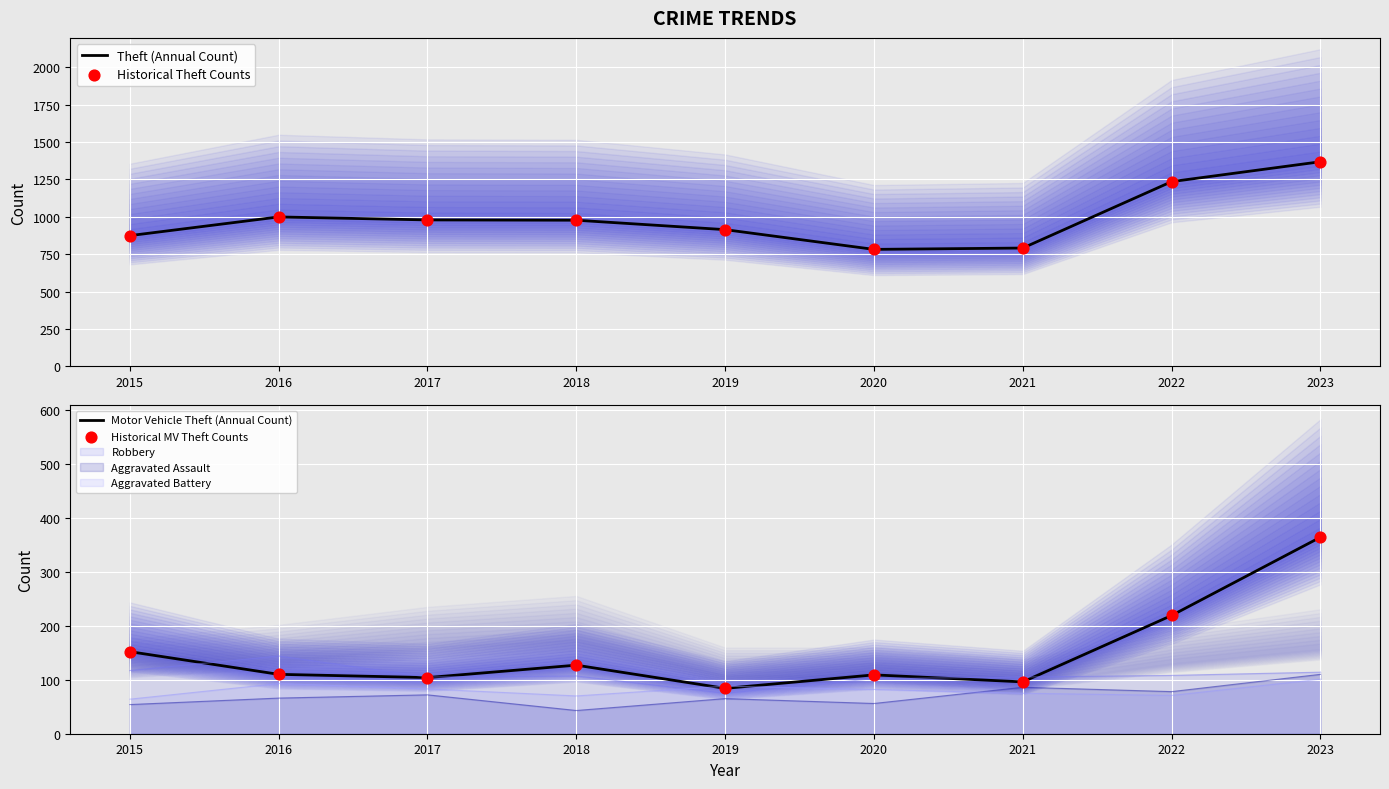

Which series reaches the minimum Y coordinate?

Motor Vehicle Theft (Annual Count)